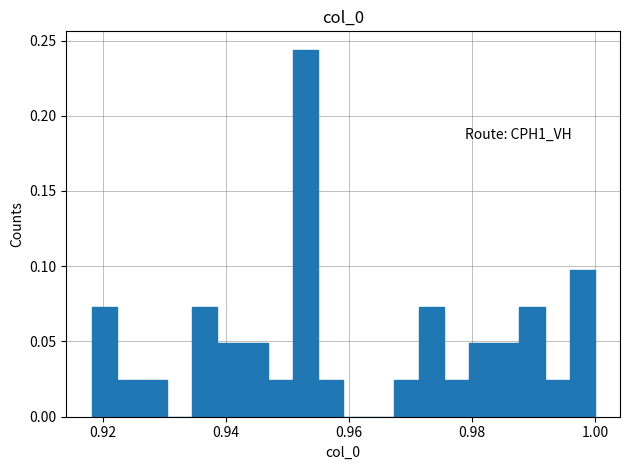

Around what value on the x-axis is the tallest bar? Give the approximate position of its centre, as read against the axis.

0.952